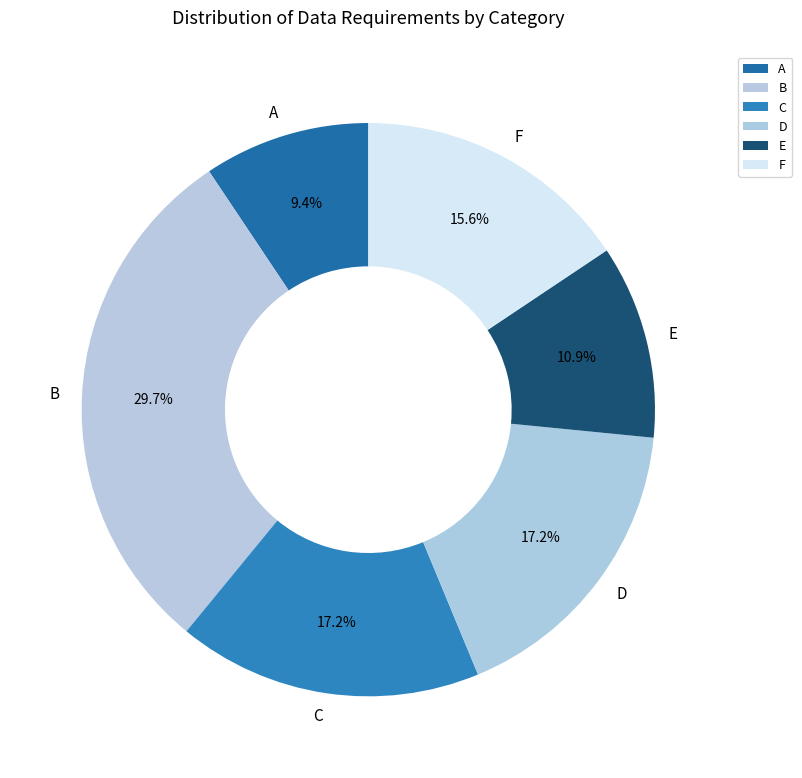

Which has a higher value, D or B?

B